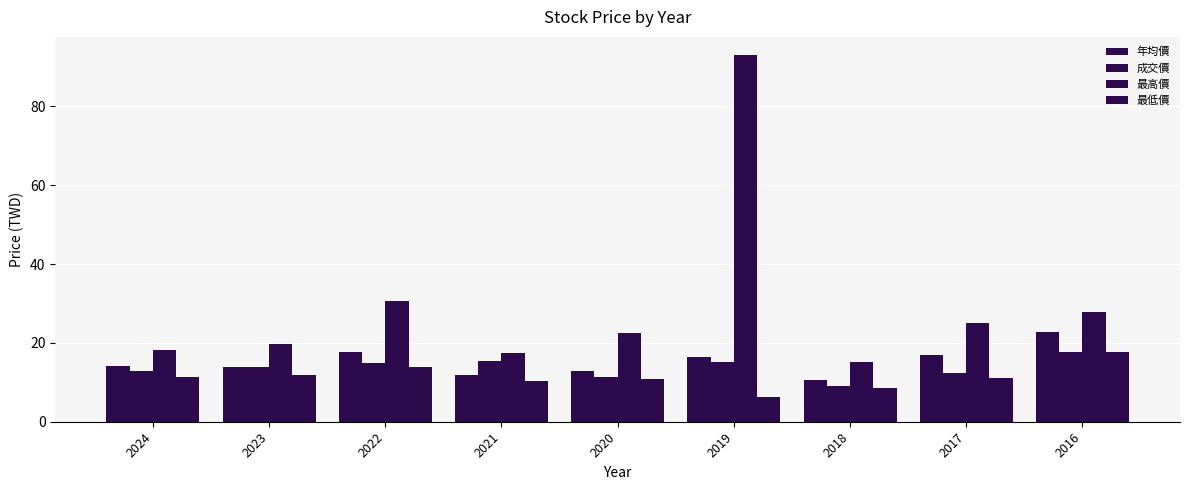

List the series in order of their peak value, lowest first.

最低價, 成交價, 年均價, 最高價